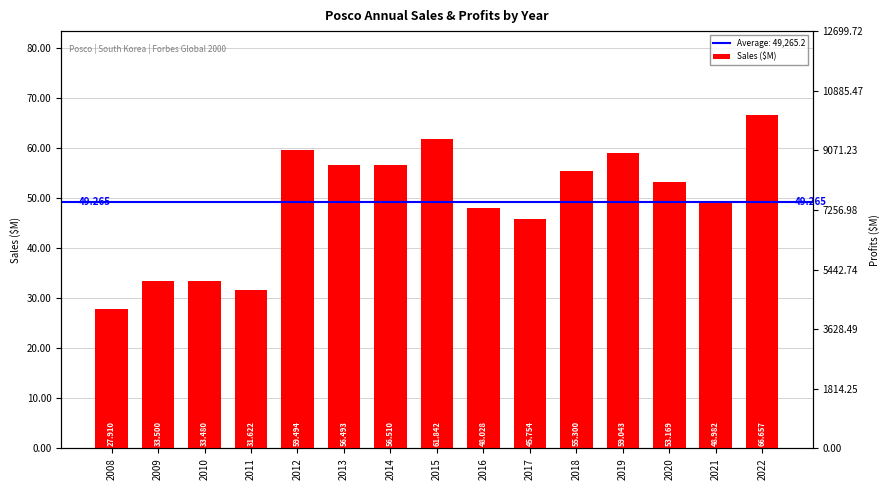

Is it true that the value at 2015 is 61842?

True